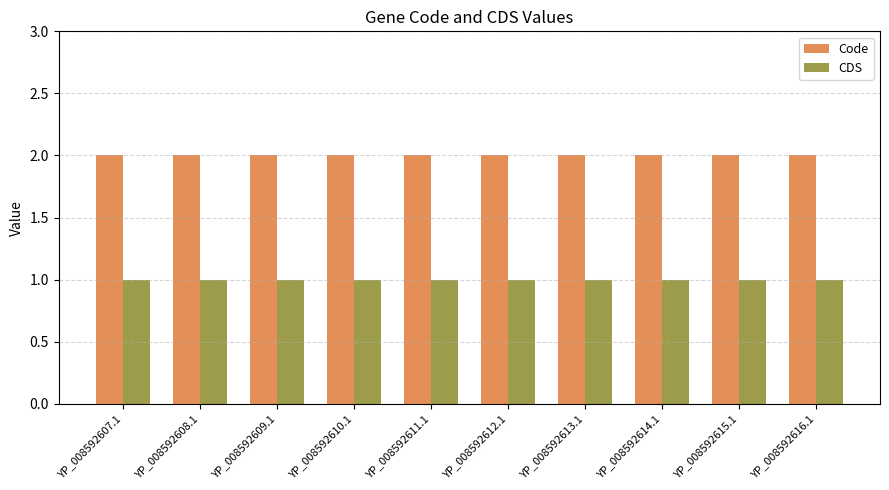

What is the value of the Code bar at the 9th from the left?

2